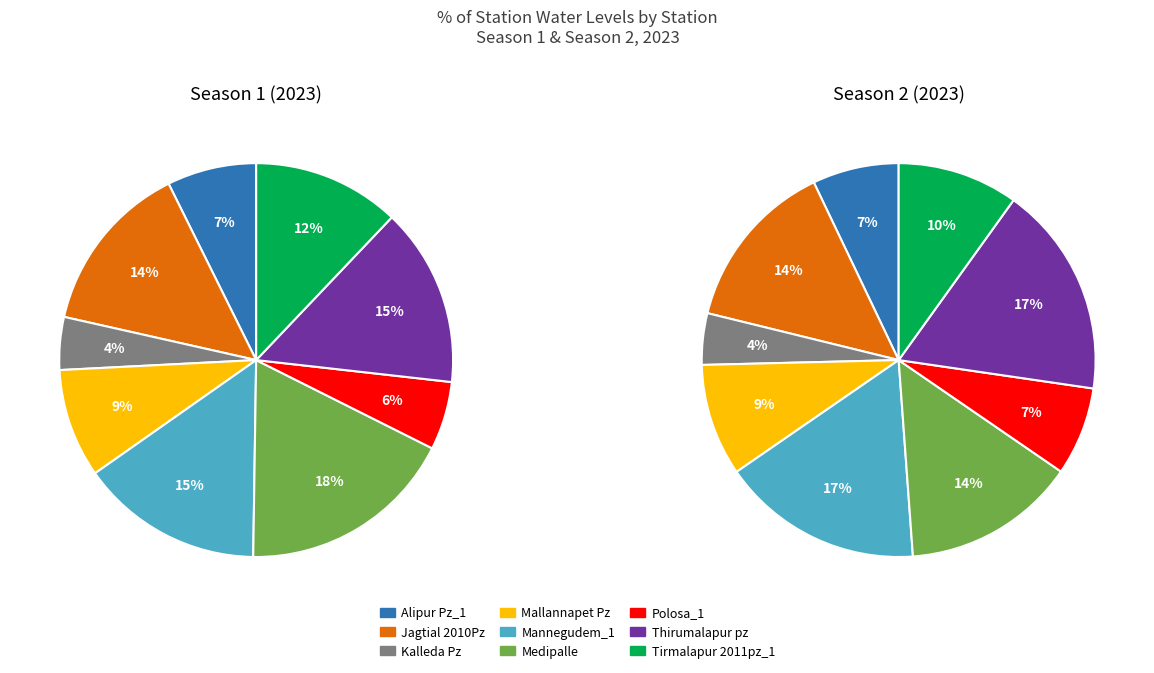

Count the number of slices in the pie.

9